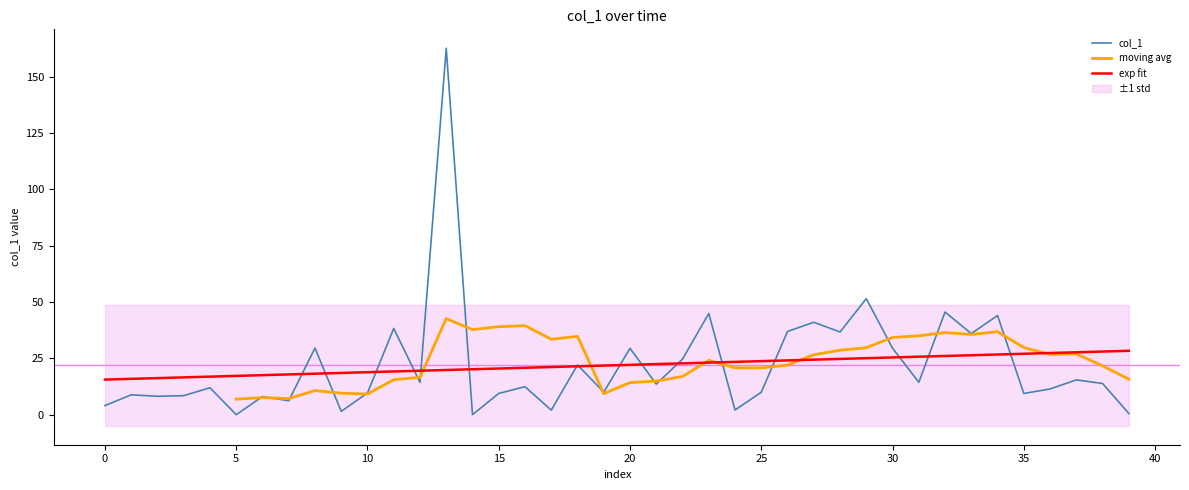

True or false: col_1 has a value of 4.1 at 0.

True